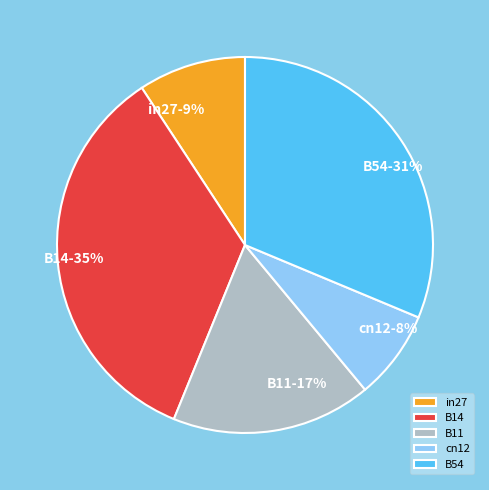

Rank the categories by value from lowest to highest.

cn12, in27, B11, B54, B14